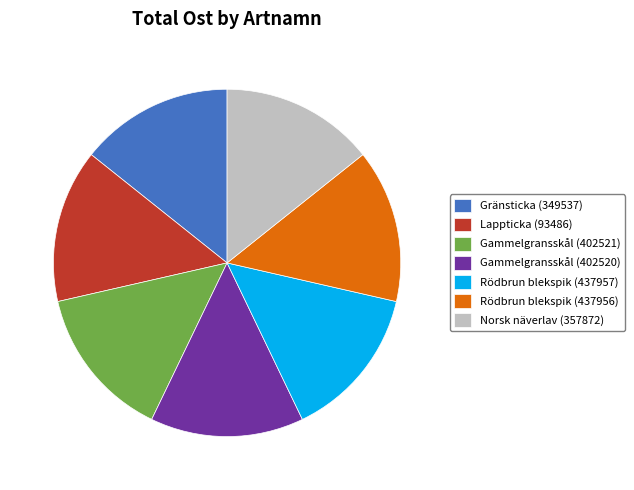

What is the ratio of the value at Gränsticka (349537) to the value at Gammelgransskål (402521)?

1.0